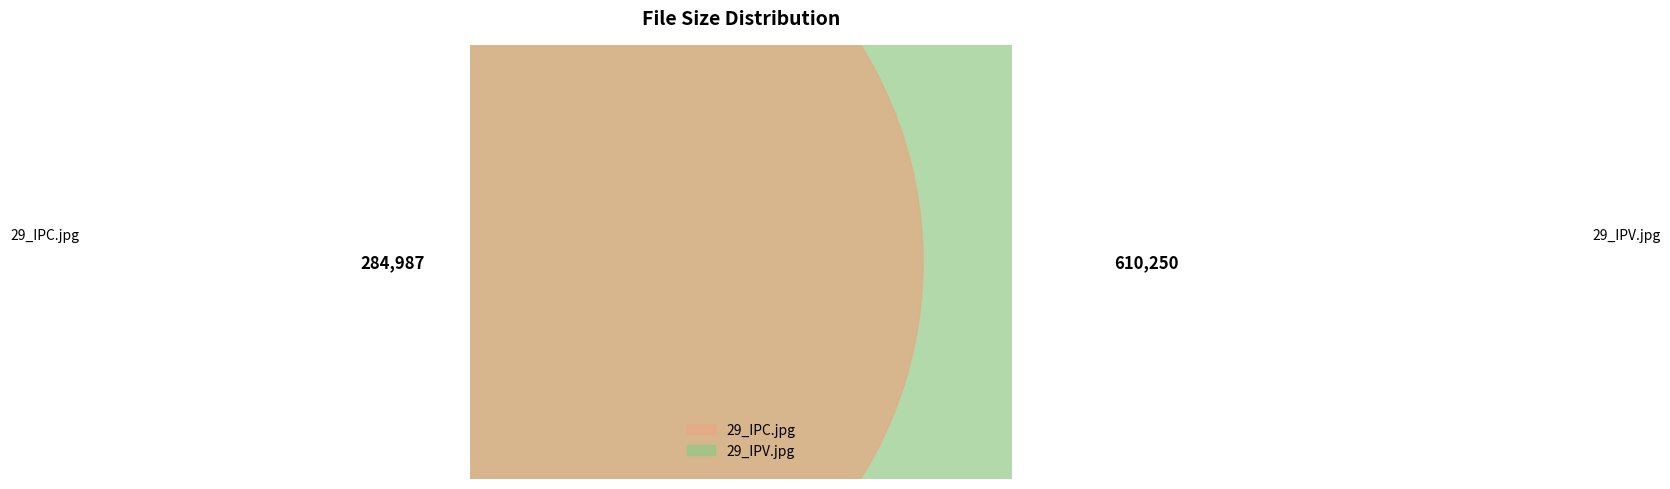

Which category has the smallest portion of the pie?

29_IPC.jpg